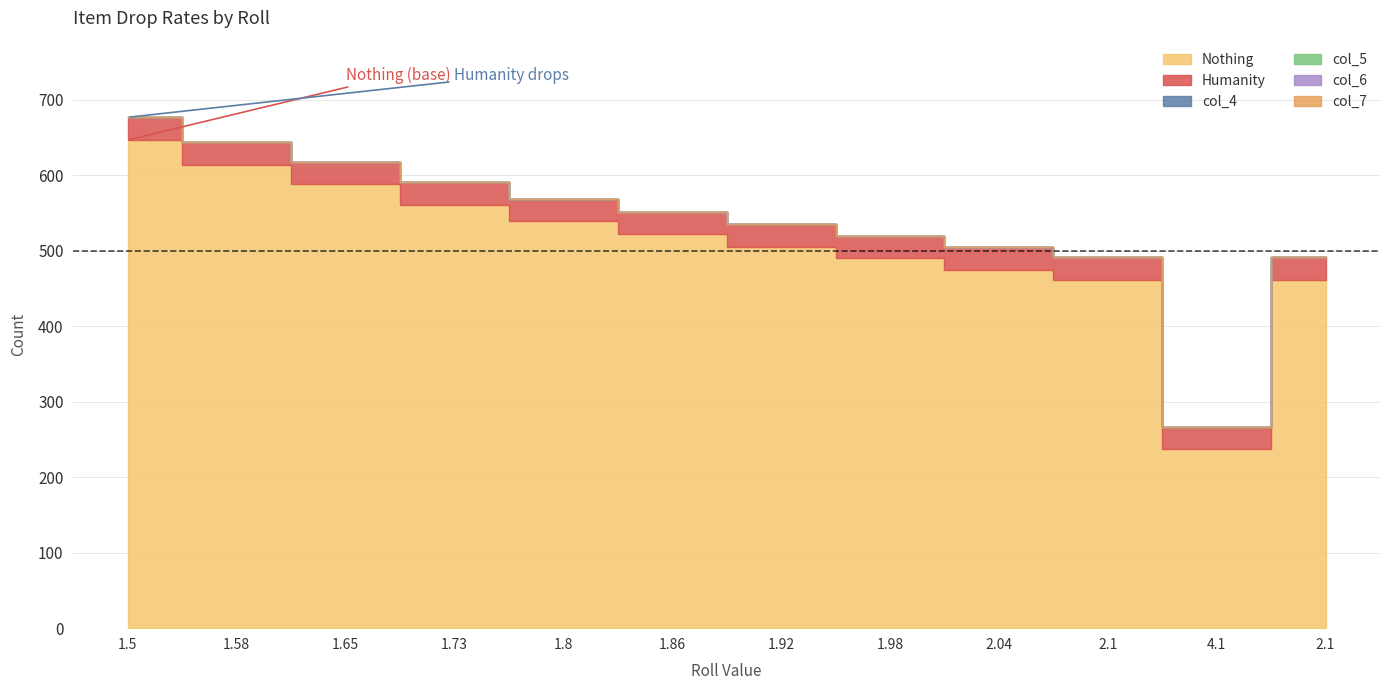

How many lines are shown in the chart?

6